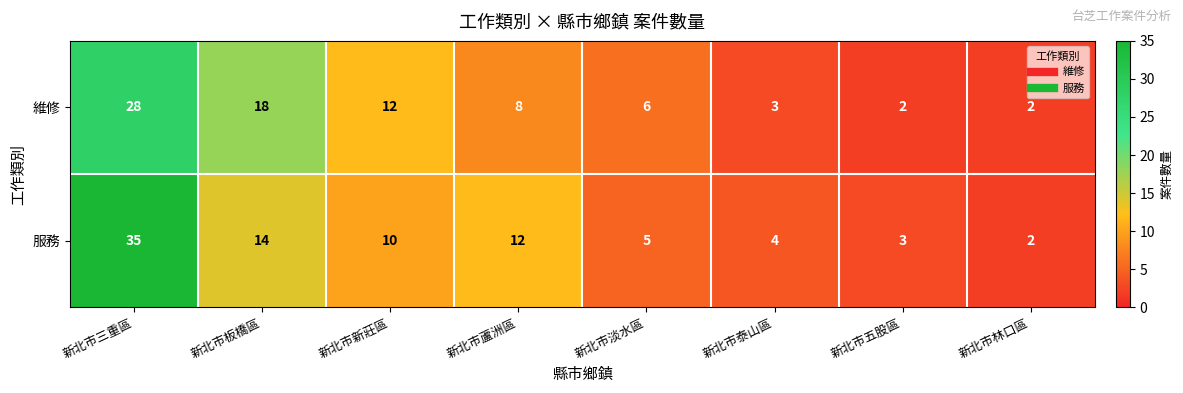

Reading right to left, extract all data points from this chart.

維修: 2	2	3	6	8	12	18	28
服務: 2	3	4	5	12	10	14	35